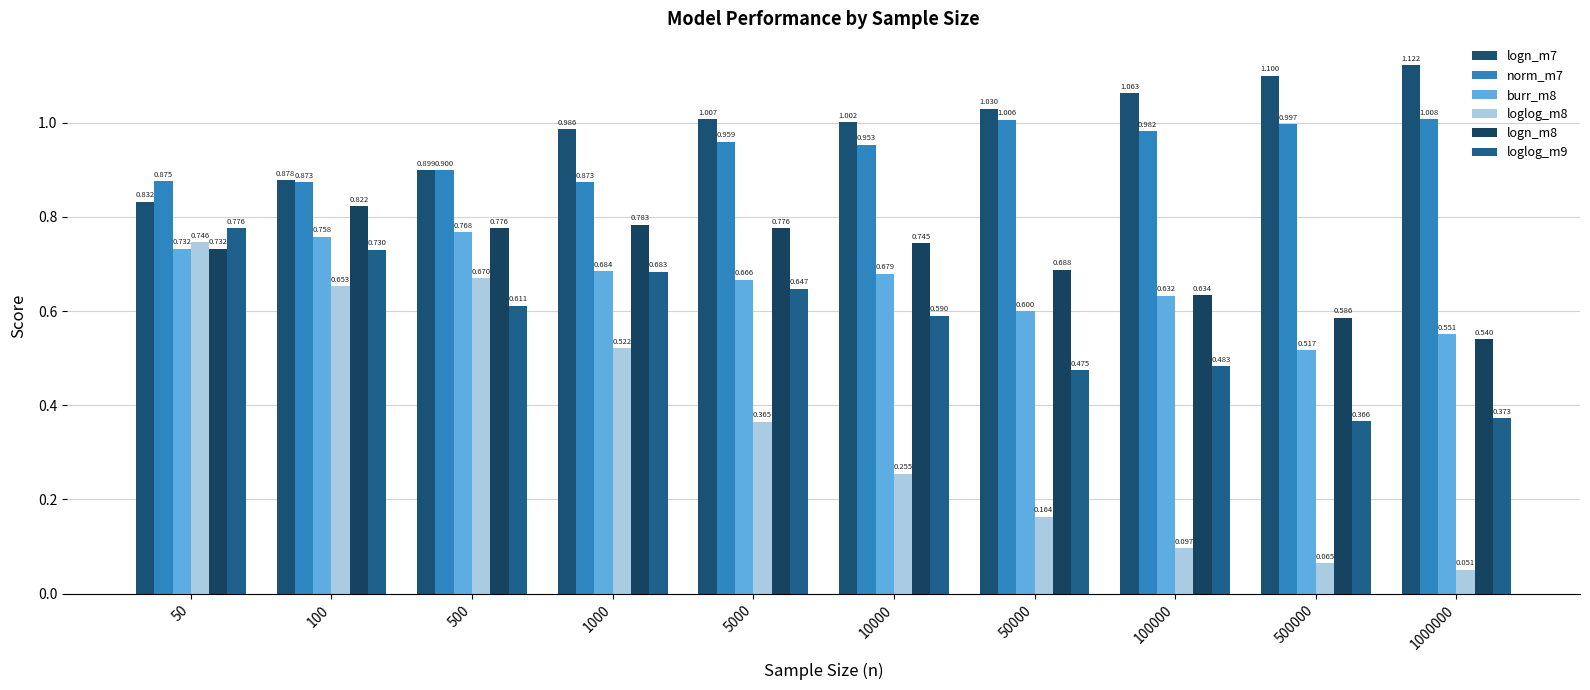

Which series changed the most between 50 and 100?

loglog_m8